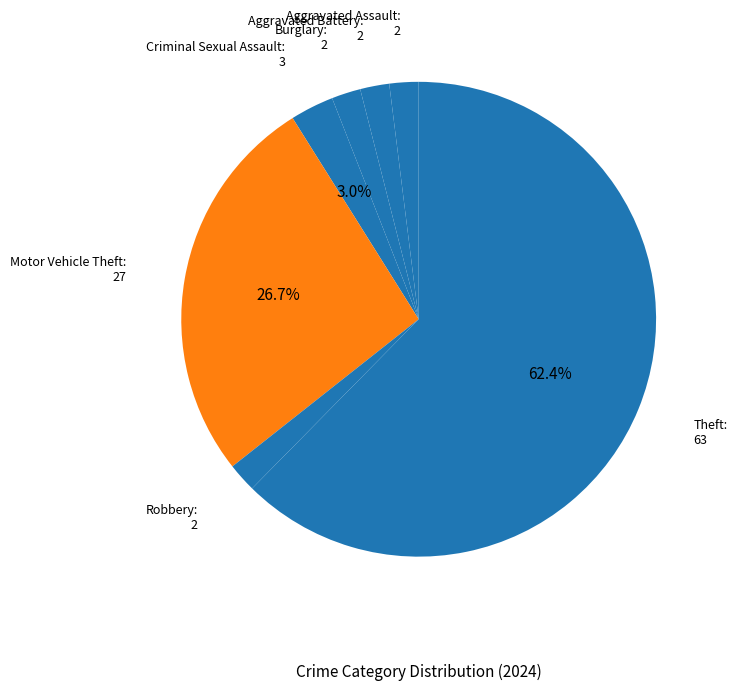

Is the sum of Aggravated Battery: 2 and Criminal Sexual Assault: 3 greater than half?

No